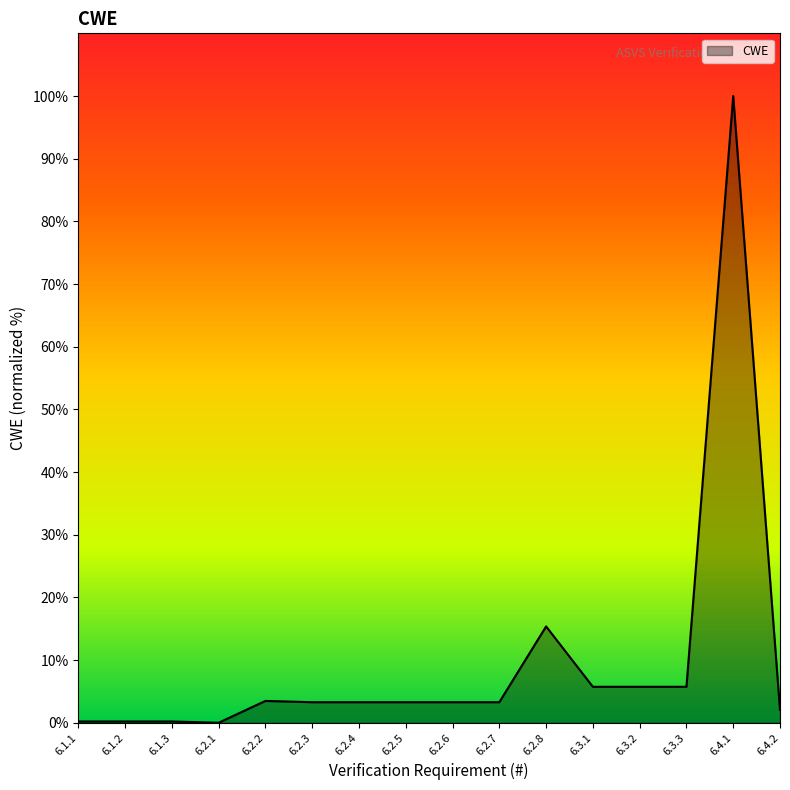

What is the average value?

9.7